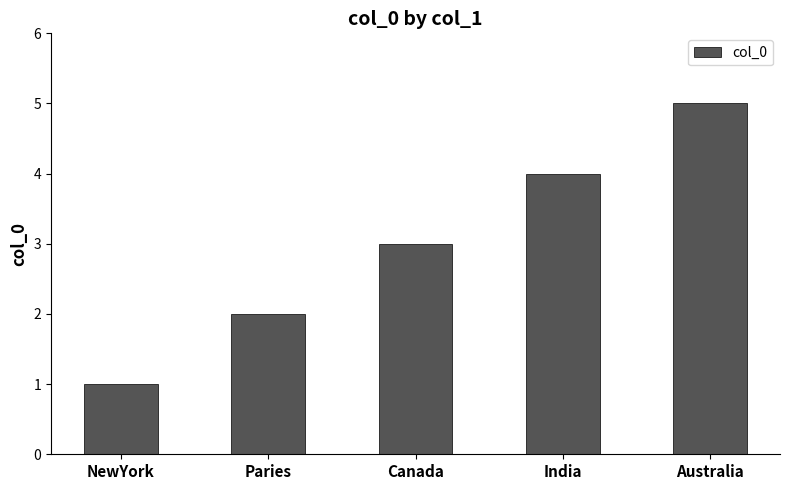

How many values are between 2 and 4?

3